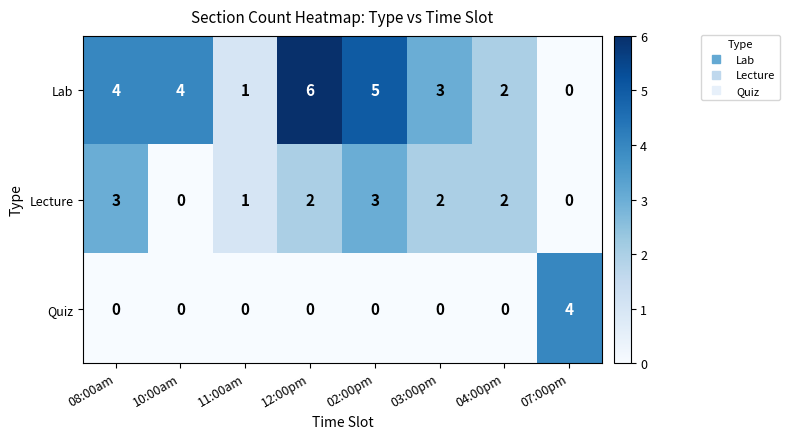

Count the Quiz values in the range 0 to 1.

7